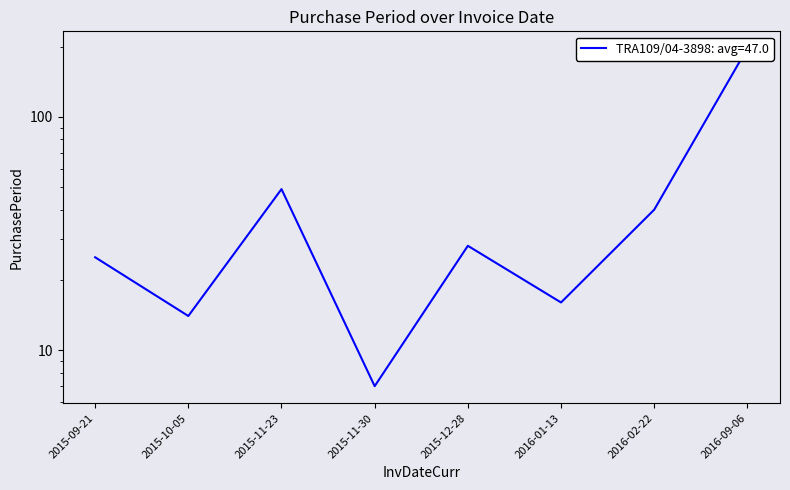

Is this an area chart (filled region under the line)?

No